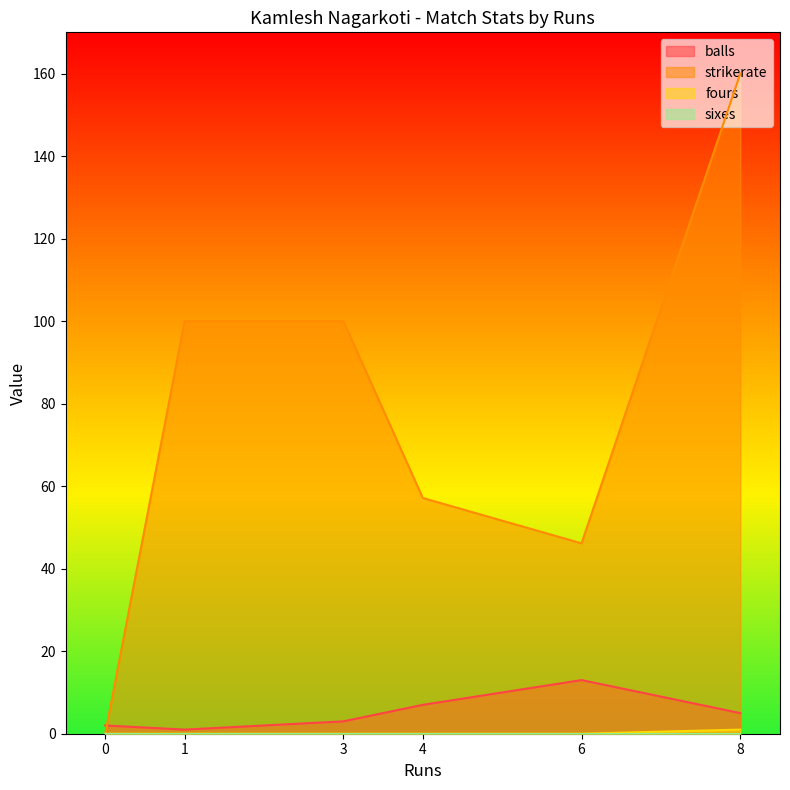

Which has a higher value, 0 or 8?

8